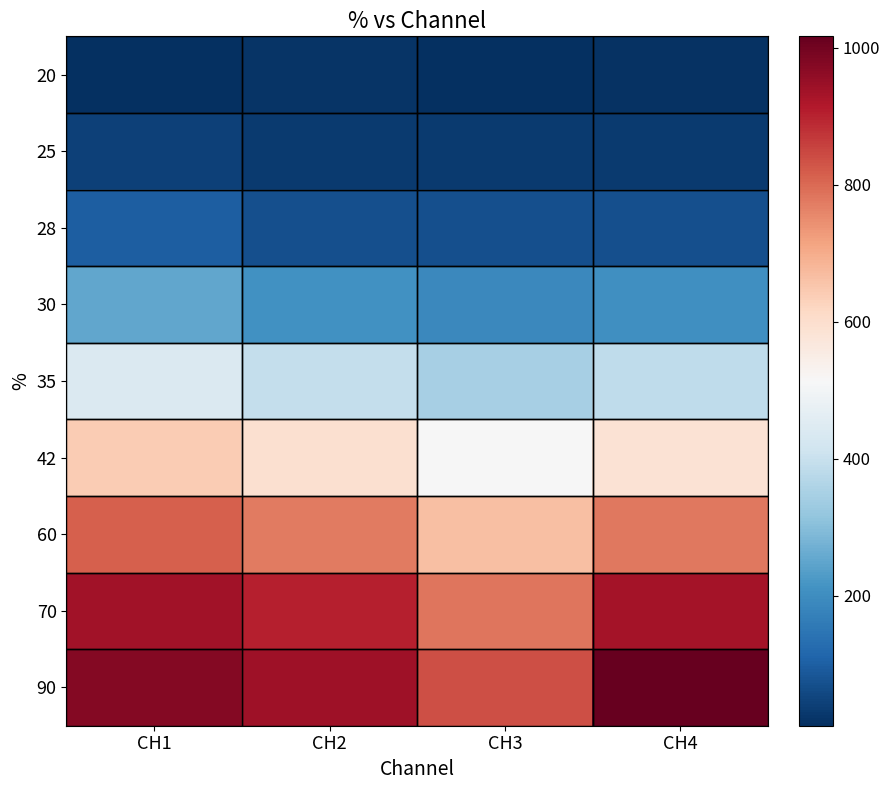

Between CH1 and CH2, which is larger?

CH2